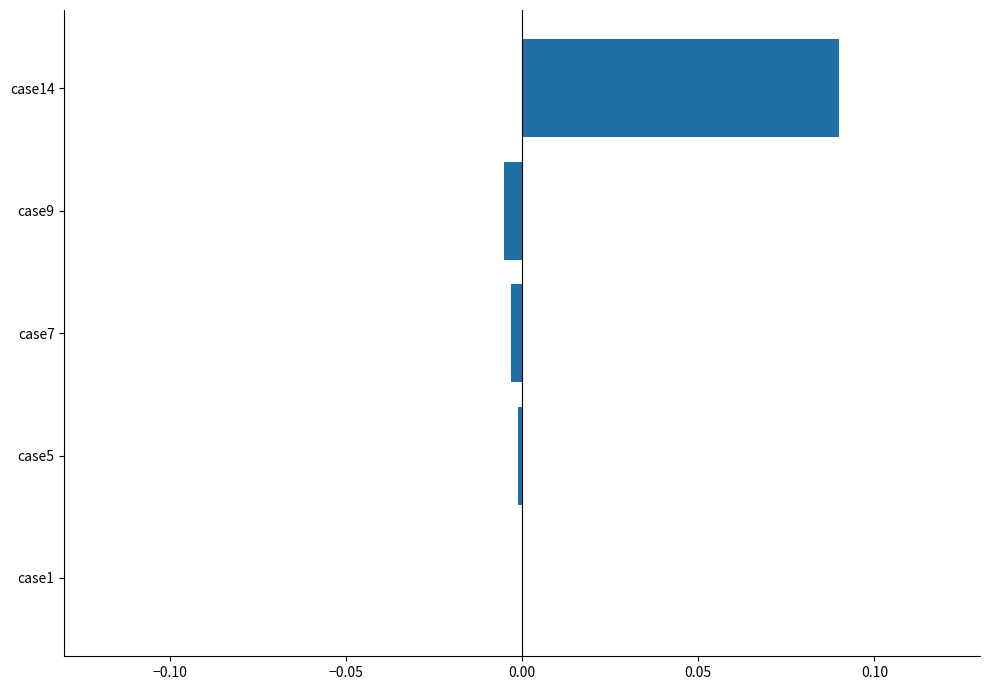

Is it true that the value at case9 is -0.0?

True